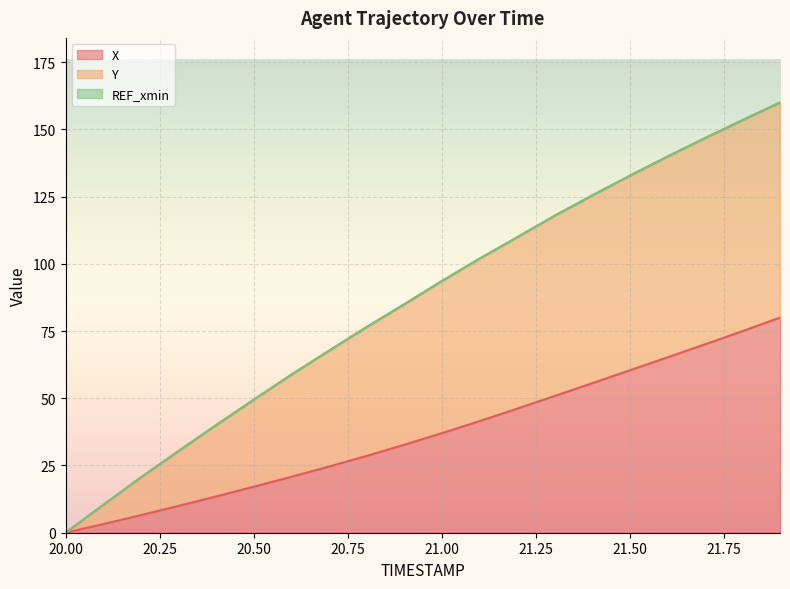

True or false: Y has a value of 101.8 at 21.1.

True